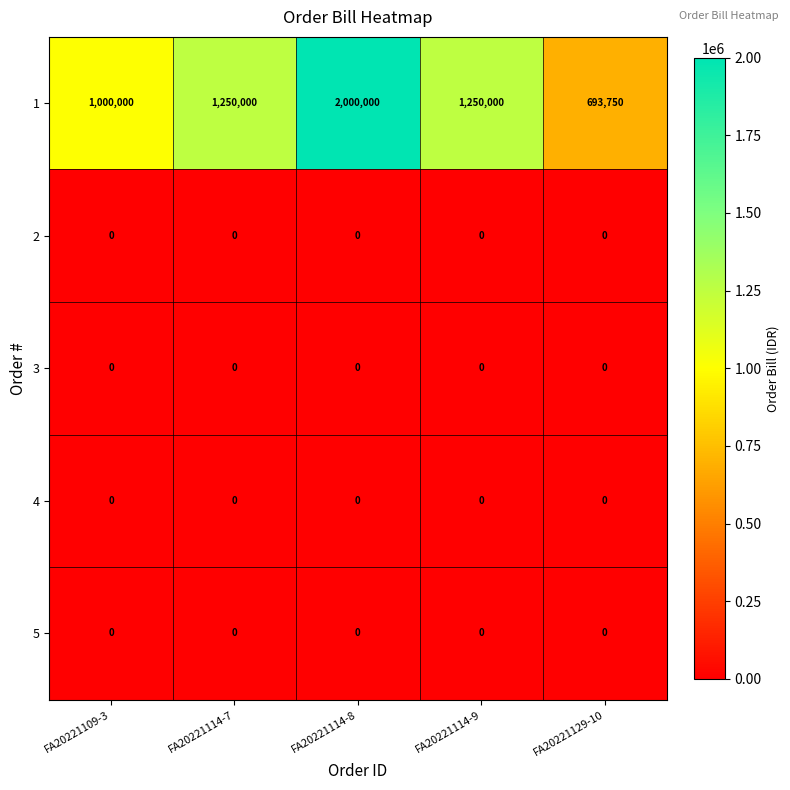

At how many categories does at least one series exceed 495303?

5